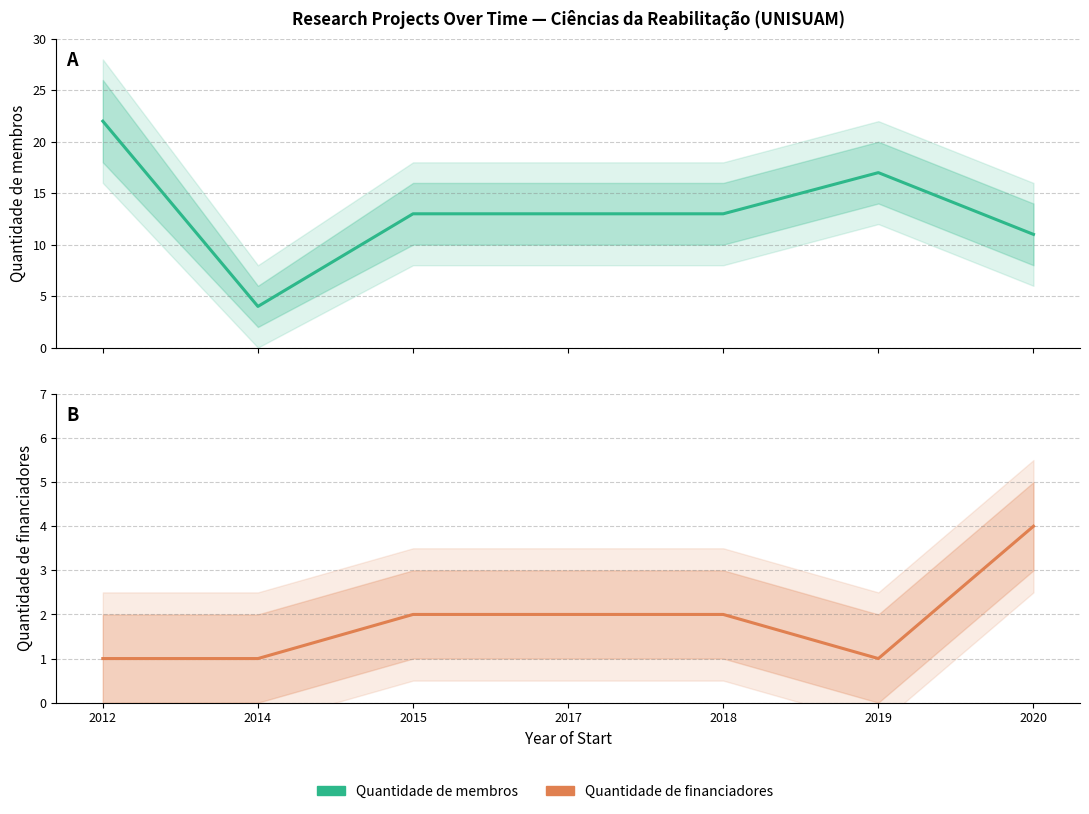

What is the sum of the Quantidade de membros values at 2019 and 2012?

39